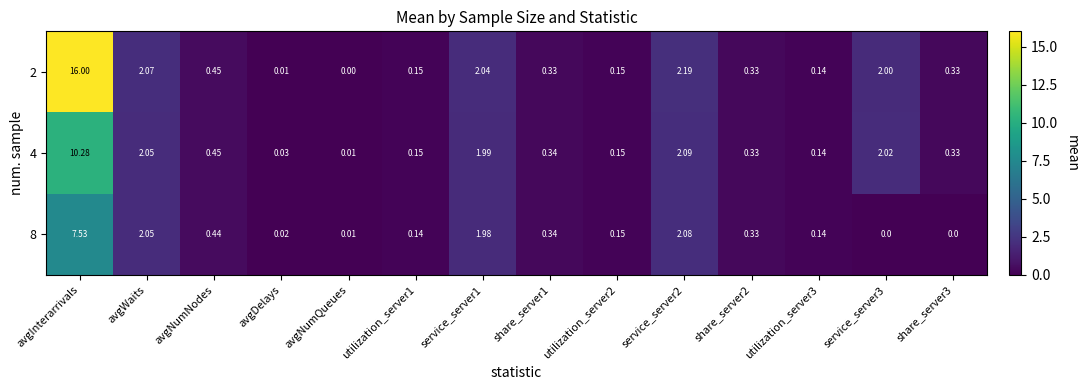

Which series has the largest total across all categories?

2